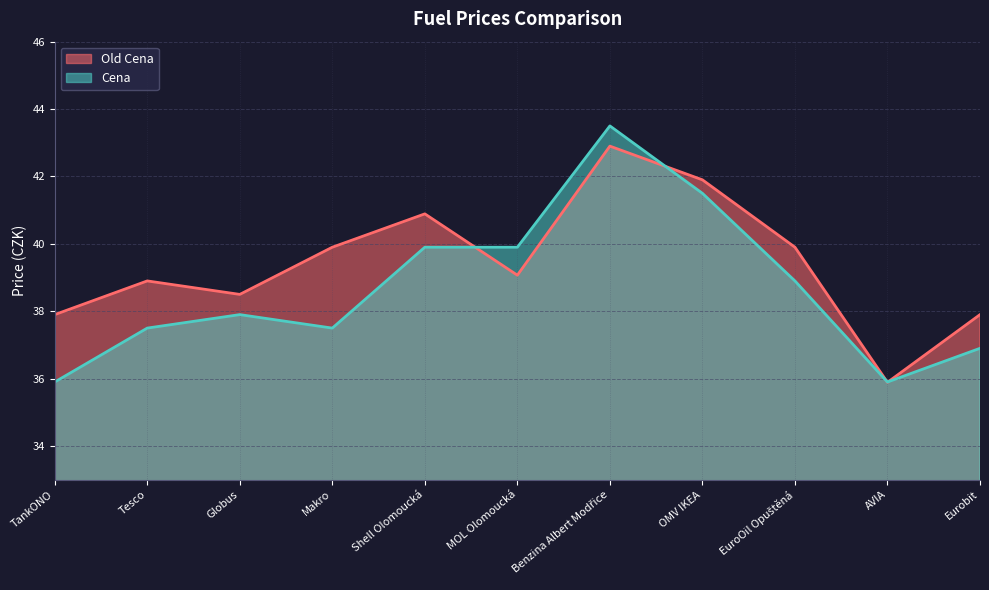

What is the difference between the maximum and second lowest values in the Cena series?

7.6